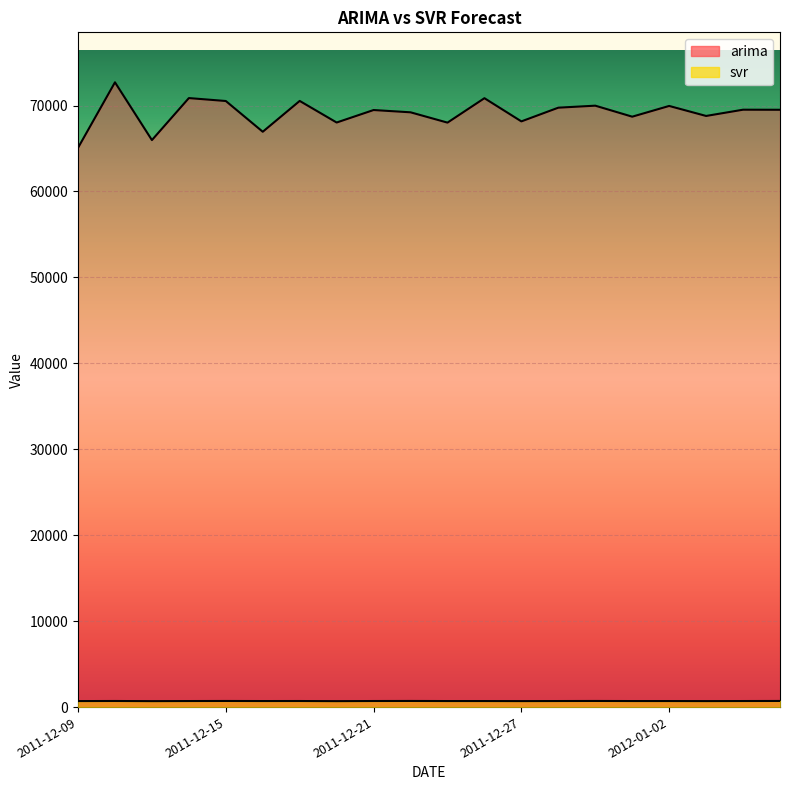

At how many categories does at least one series exceed 28949?

20